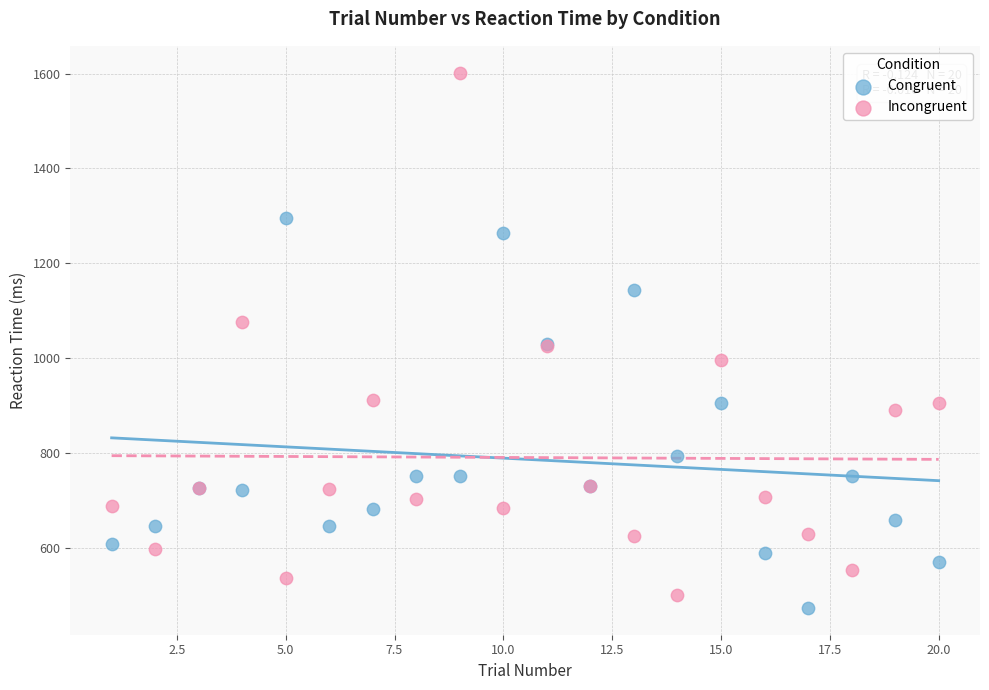

Which series has the largest Y range (max minus min)?

Incongruent